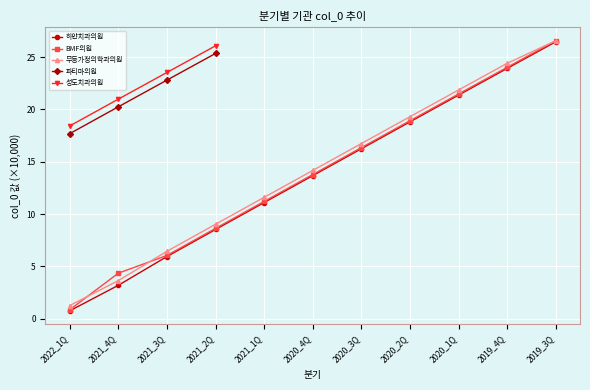

The value of BMF의원 at 2020_1Q is 4.8. True or false?

False